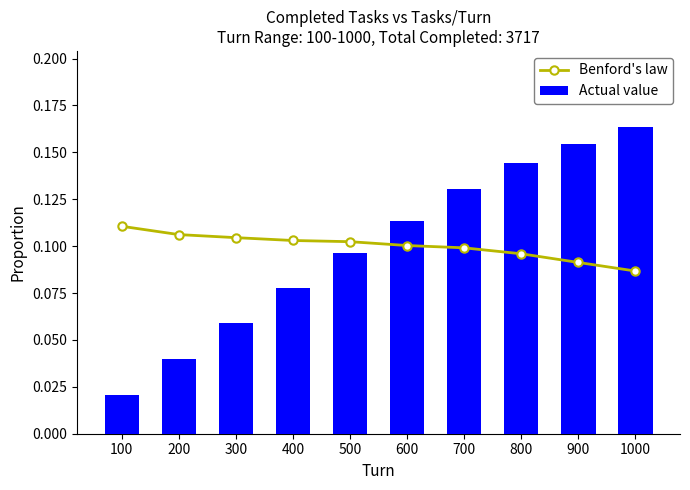

Are the bars grouped side by side (vs. stacked)?

Yes